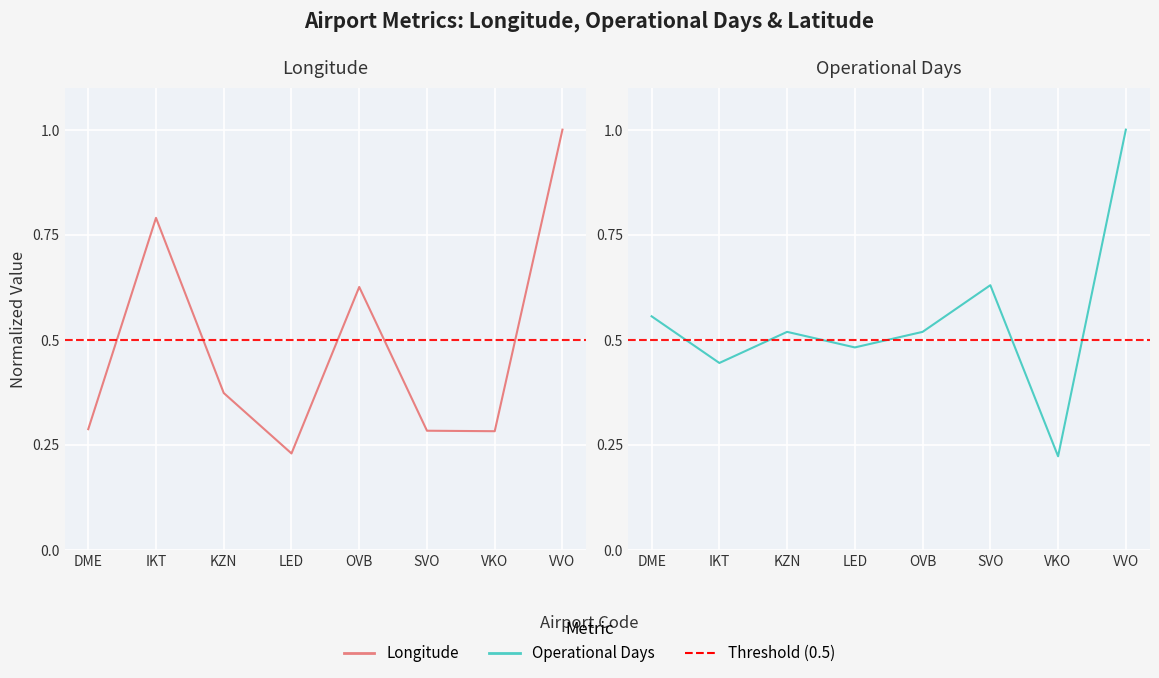

Which category has the lowest value in the Longitude series?

LED